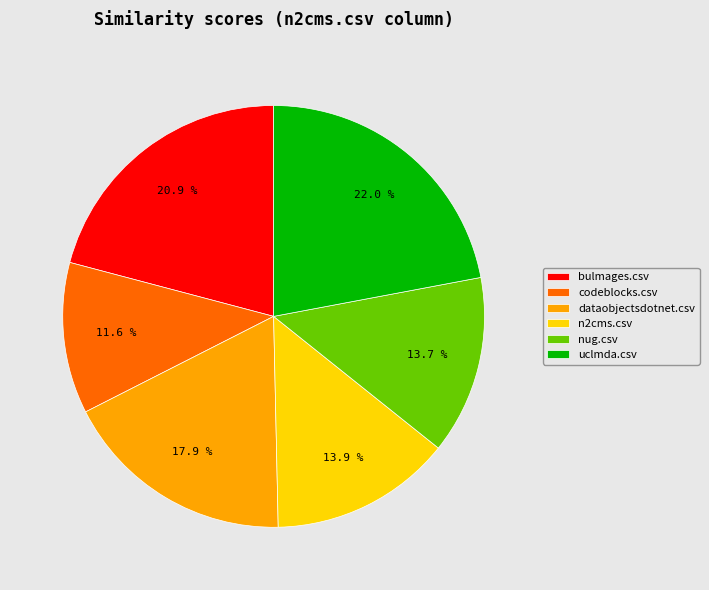

To the nearest percent, what portion does bulmages.csv represent?

21%